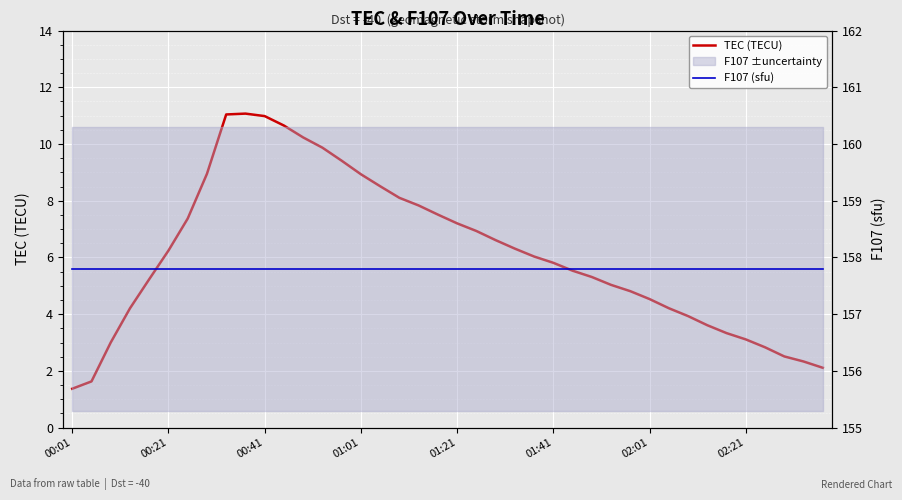

Is this an area chart (filled region under the line)?

No